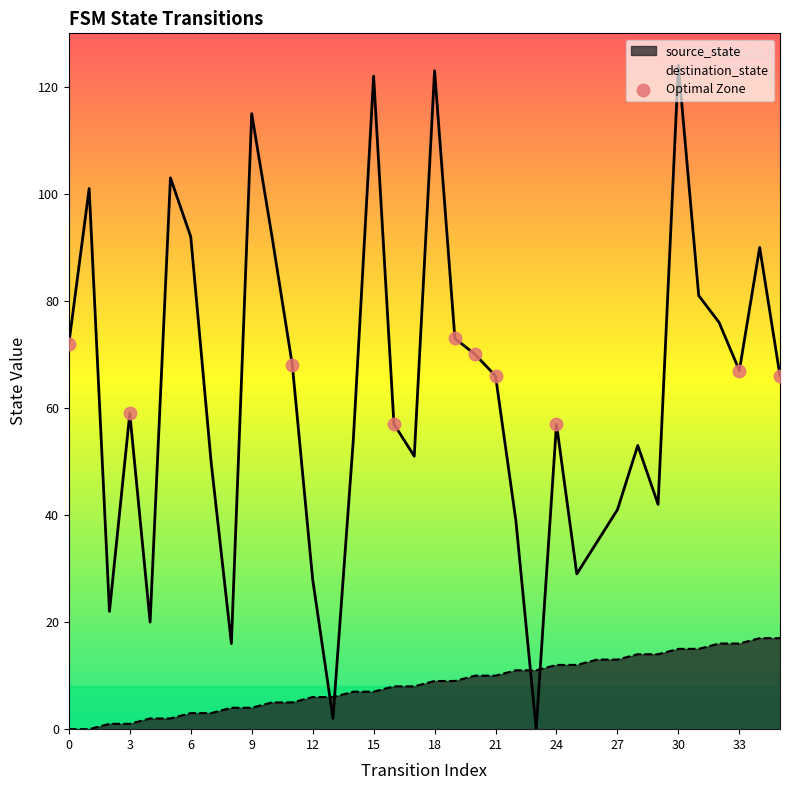

Which series has the widest spread of values?

destination_state